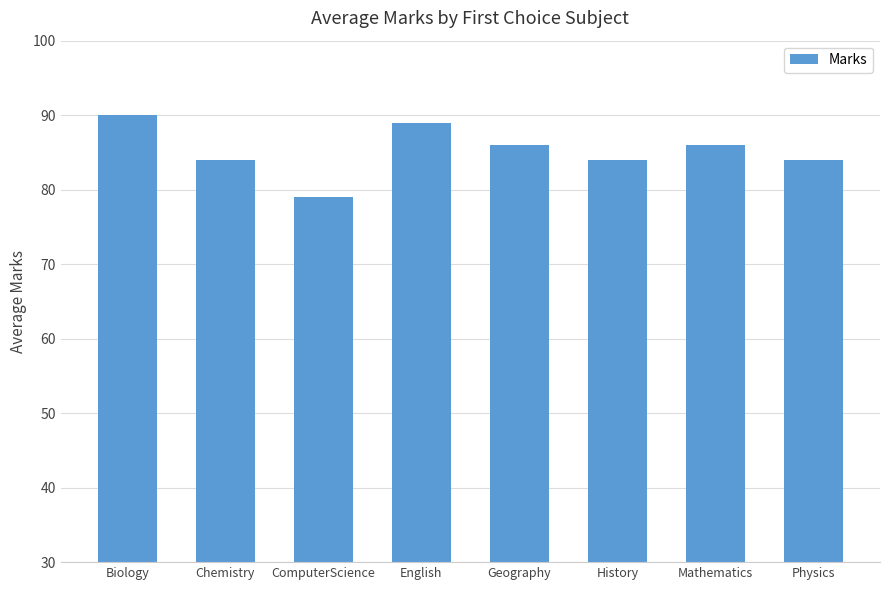

At which category does the chart reach its minimum across all series?

ComputerScience